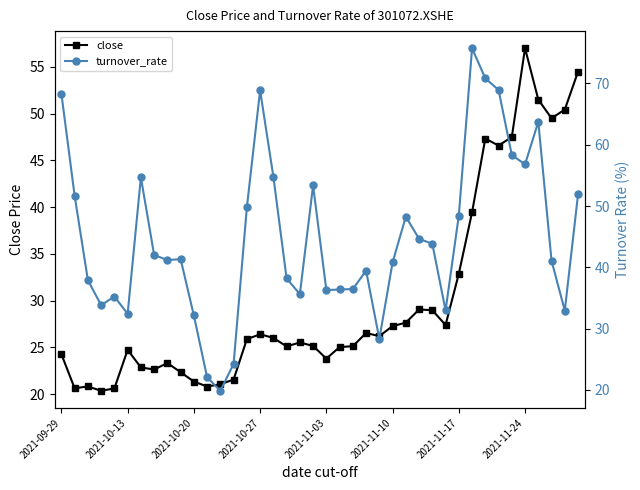

Which category has the highest value in the close series?

2021-11-24